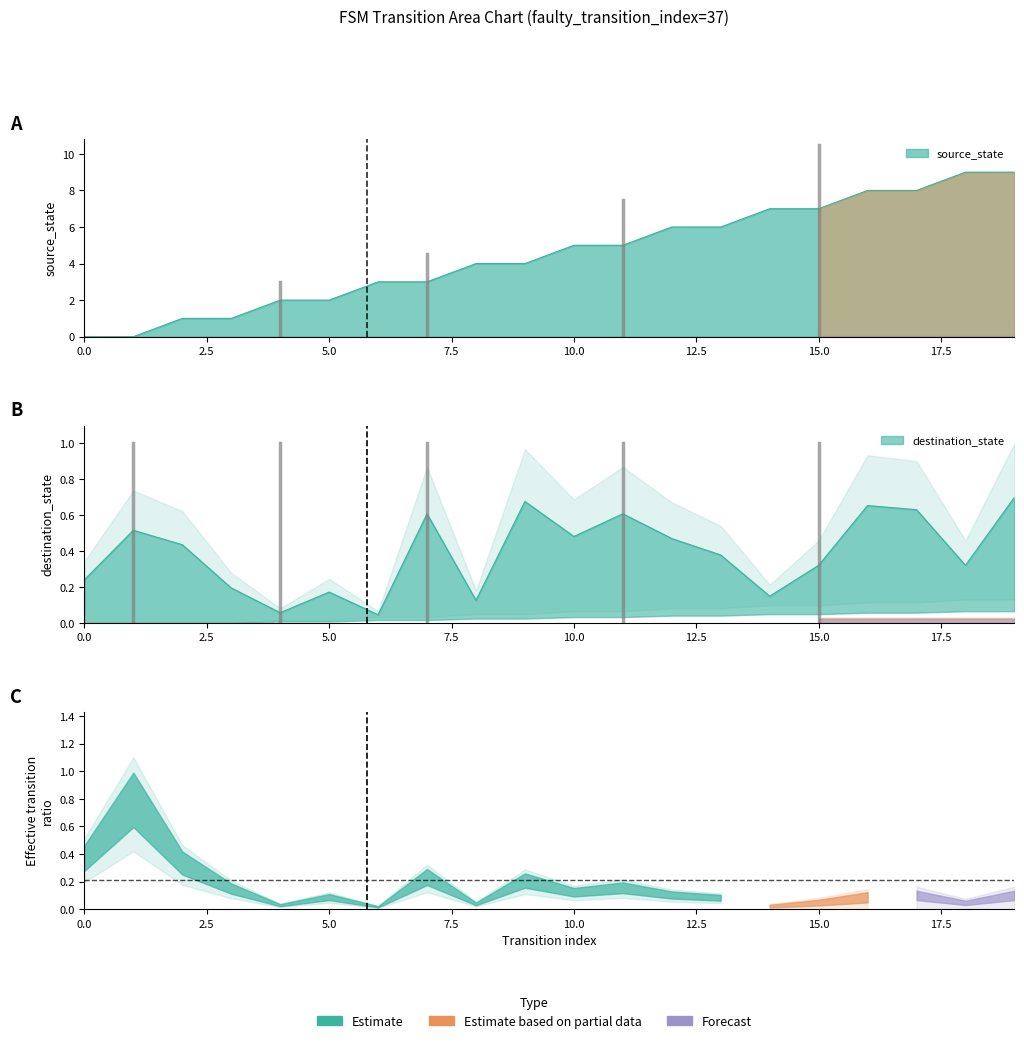

What is the spread (max minus min) of values at 18?

8.7